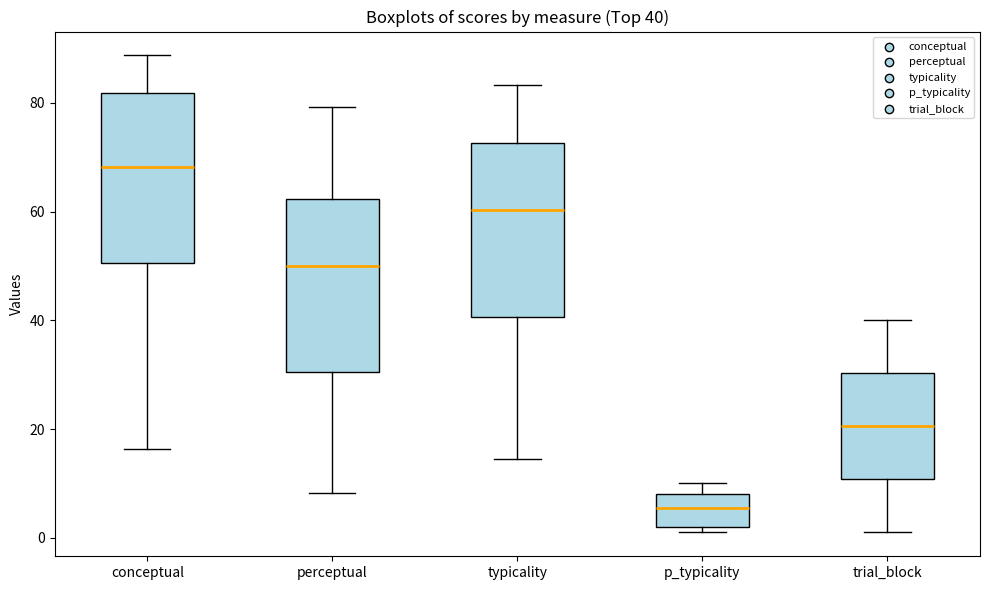

Which box's median line is the lowest?

p_typicality